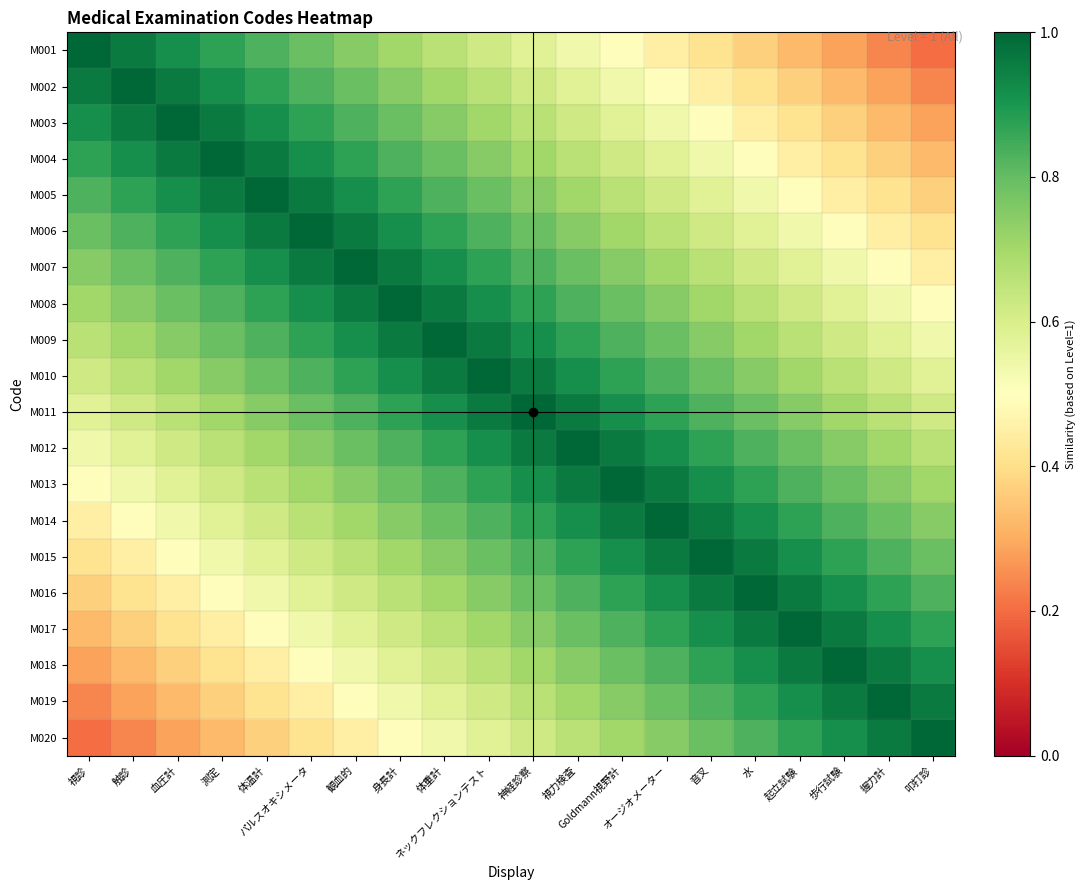

Between 歩行試験 and パルスオキシメータ, which is larger?

パルスオキシメータ